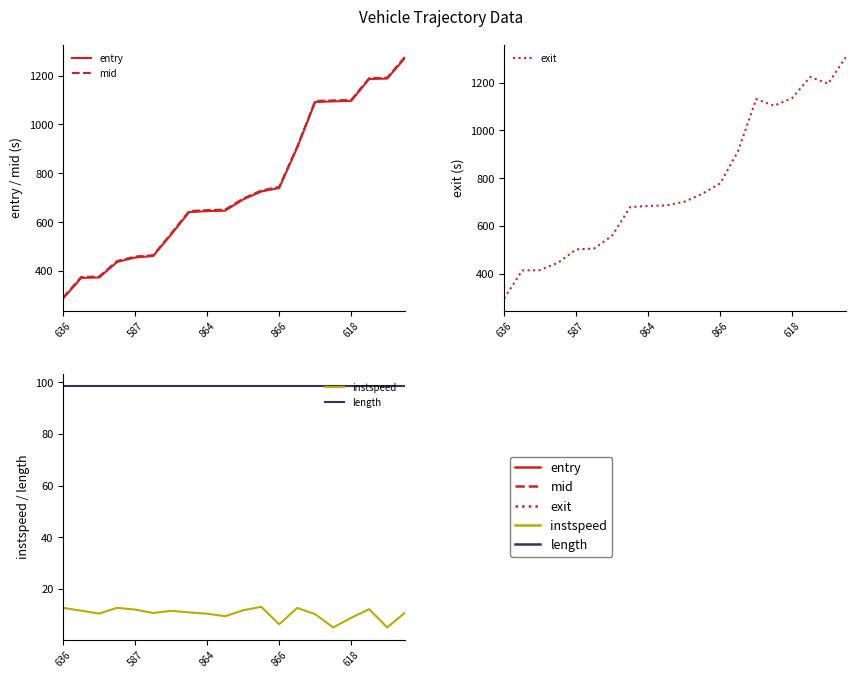

How many data points does each series have?

20